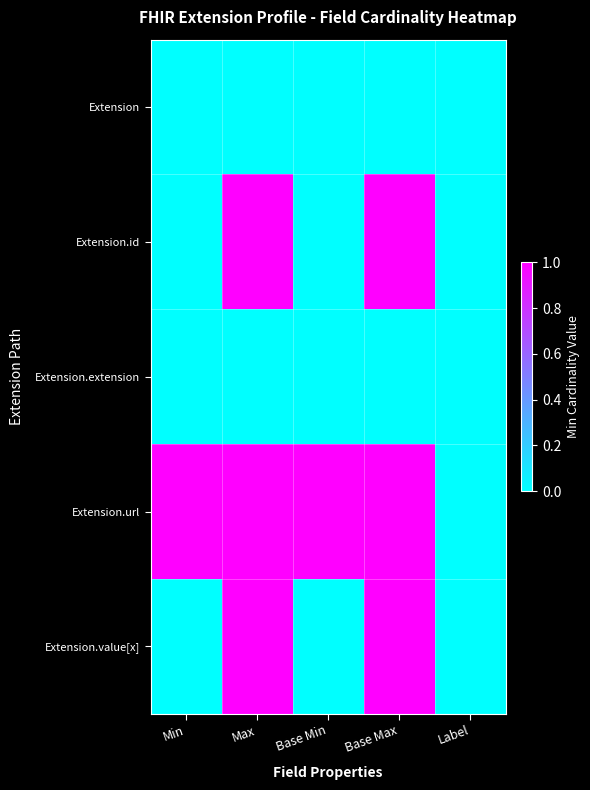

Which series has the largest range (max minus min)?

Extension.id